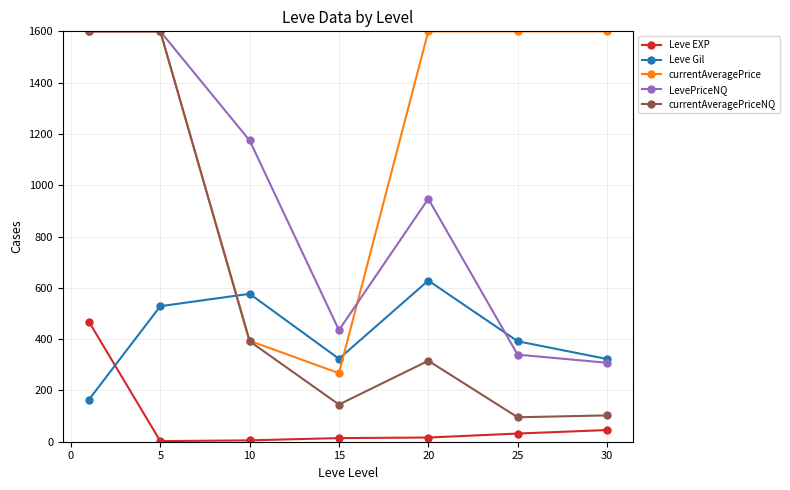

Which series has the largest total across all categories?

currentAveragePrice